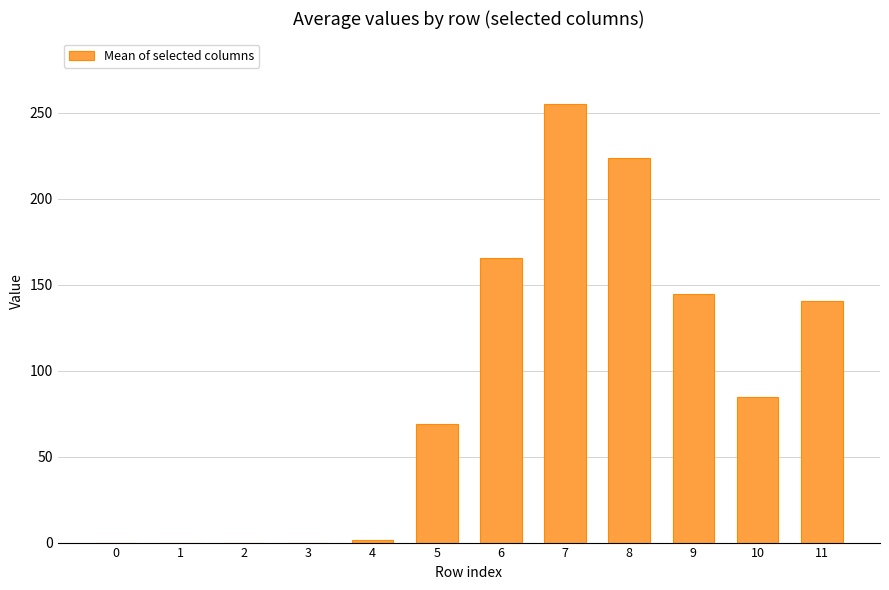

What is the difference between the values at 4 and 7?

253.7